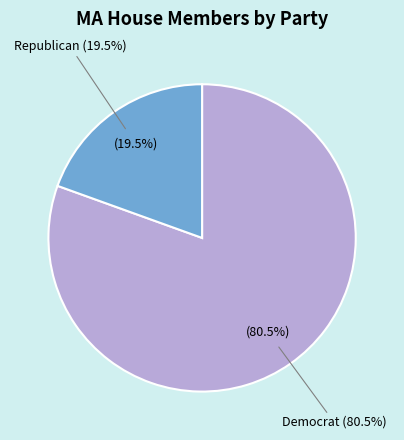

How much of the chart is everything except Republican?

80.5%